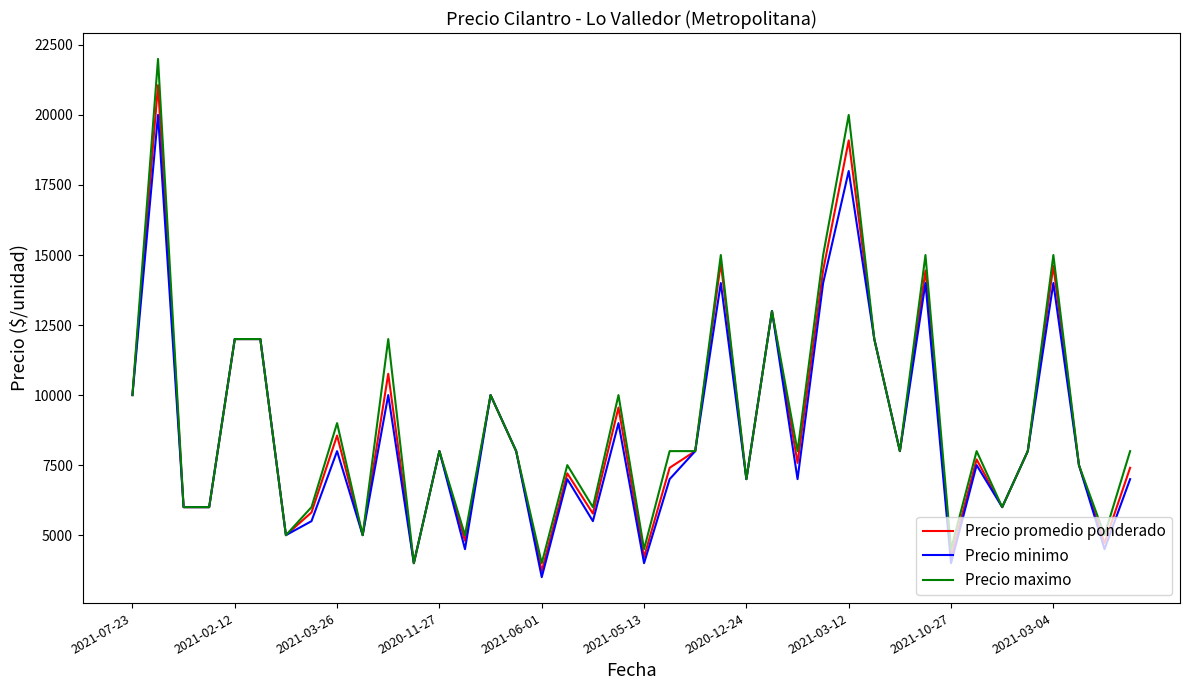

What is the difference between the second highest and minimum values in the Precio minimo series?

14500